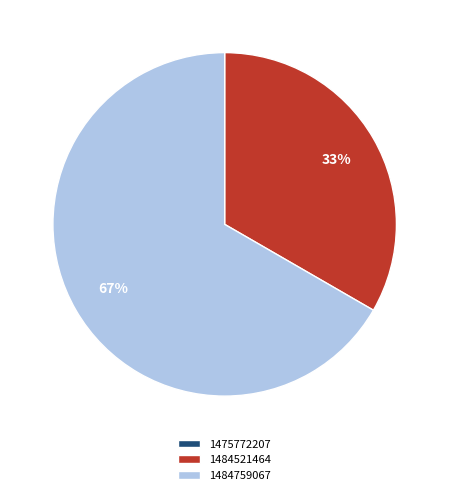

Which slice is the largest?

1484759067